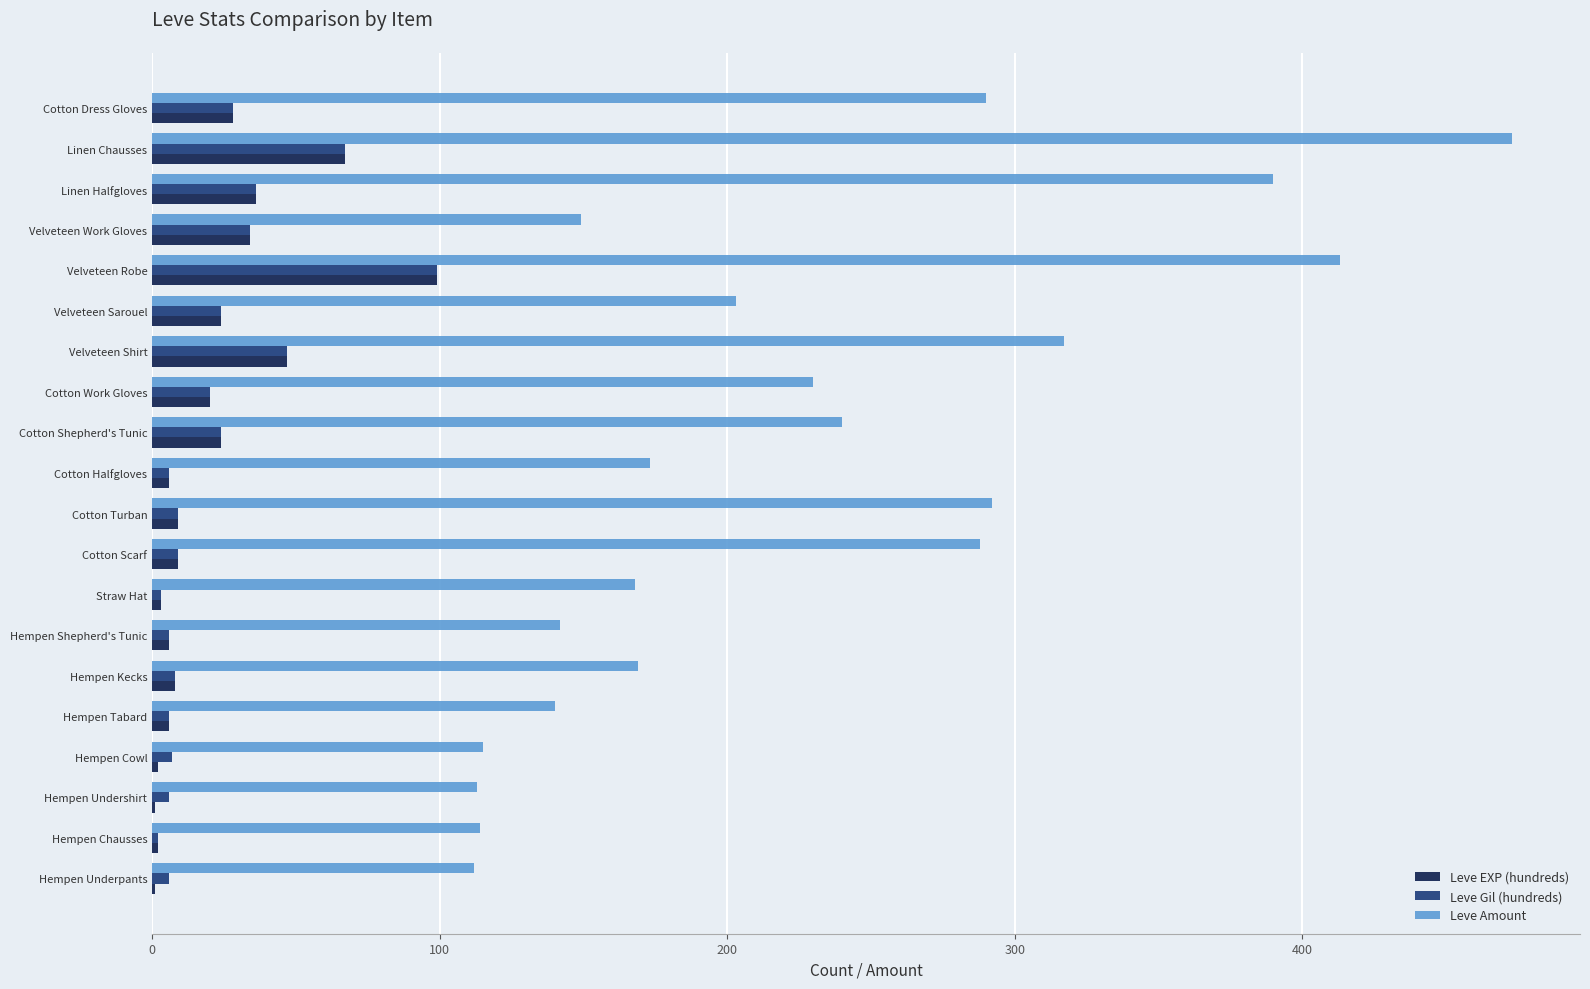

What is the sum of all Leve Amount values?

4531